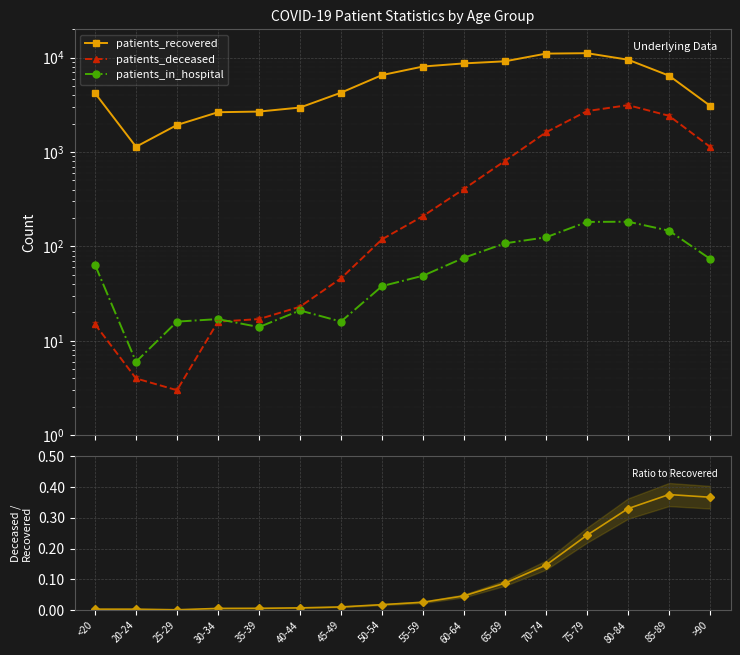

Is this an area chart (filled region under the line)?

No